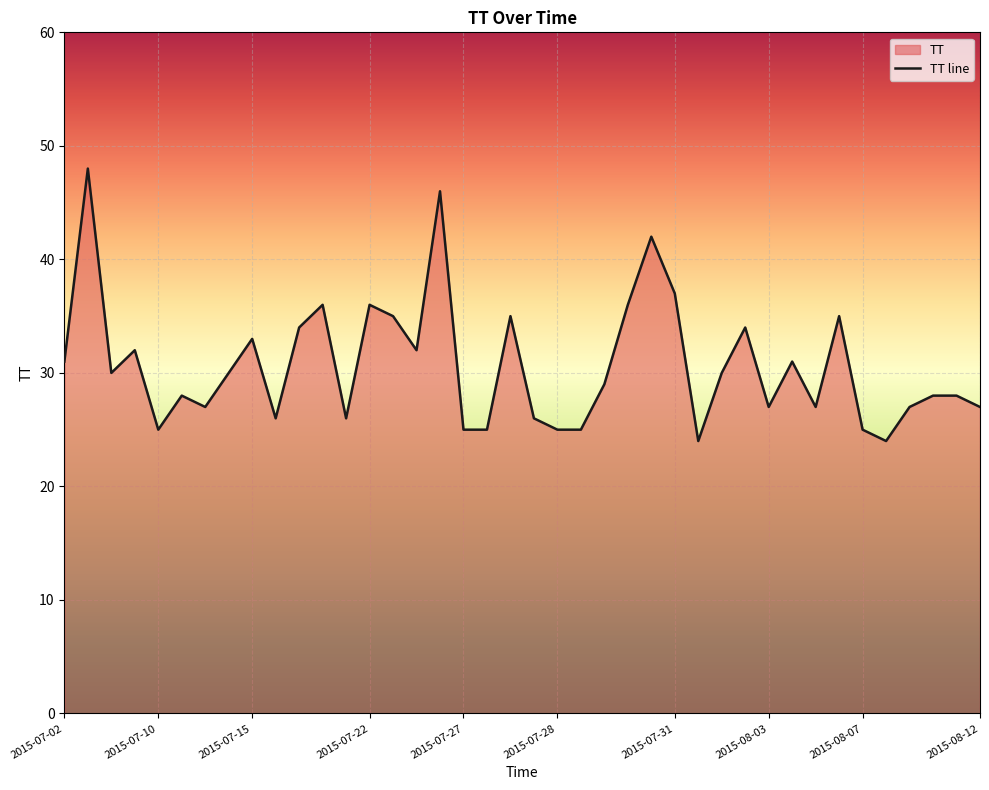

At which category does the chart reach its peak across all series?

2015-07-03